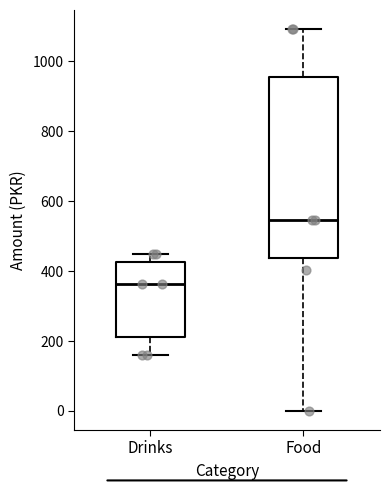

Which box's median line is the lowest?

Drinks